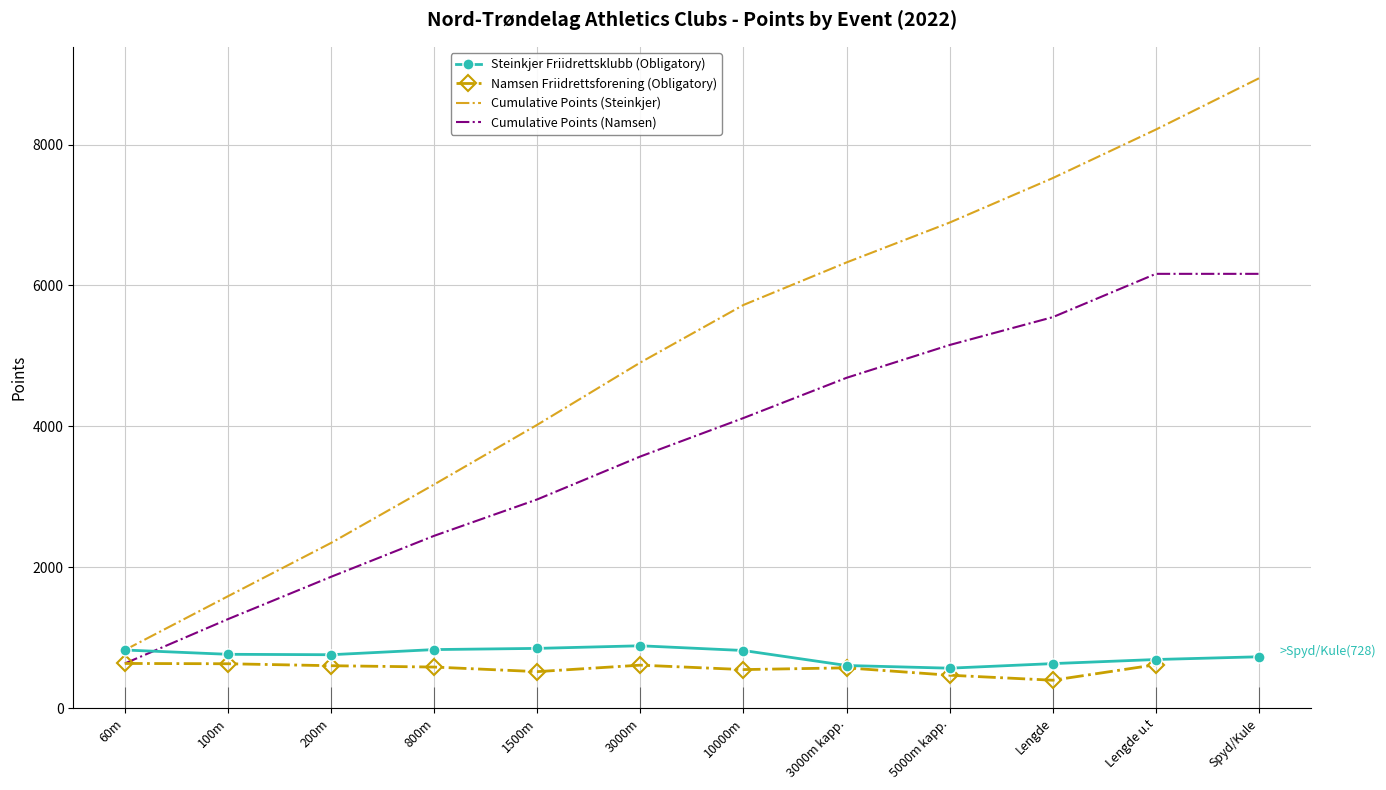

How many categories are shown in the chart?

12